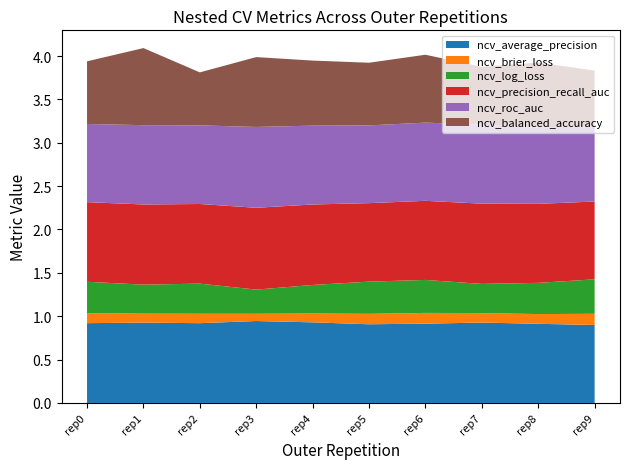

Reading left to right, transcribe all the data shown in this chart.

ncv_average_precision: outer-repetition0=0.9	outer-repetition1=0.9	outer-repetition2=0.9	outer-repetition3=0.9	outer-repetition4=0.9	outer-repetition5=0.9	outer-repetition6=0.9	outer-repetition7=0.9	outer-repetition8=0.9	outer-repetition9=0.9
ncv_brier_loss: outer-repetition0=0.1	outer-repetition1=0.1	outer-repetition2=0.1	outer-repetition3=0.1	outer-repetition4=0.1	outer-repetition5=0.1	outer-repetition6=0.1	outer-repetition7=0.1	outer-repetition8=0.1	outer-repetition9=0.1
ncv_log_loss: outer-repetition0=0.4	outer-repetition1=0.3	outer-repetition2=0.3	outer-repetition3=0.3	outer-repetition4=0.3	outer-repetition5=0.4	outer-repetition6=0.4	outer-repetition7=0.3	outer-repetition8=0.4	outer-repetition9=0.4
ncv_precision_recall_auc: outer-repetition0=0.9	outer-repetition1=0.9	outer-repetition2=0.9	outer-repetition3=0.9	outer-repetition4=0.9	outer-repetition5=0.9	outer-repetition6=0.9	outer-repetition7=0.9	outer-repetition8=0.9	outer-repetition9=0.9
ncv_roc_auc: outer-repetition0=0.9	outer-repetition1=0.9	outer-repetition2=0.9	outer-repetition3=0.9	outer-repetition4=0.9	outer-repetition5=0.9	outer-repetition6=0.9	outer-repetition7=0.9	outer-repetition8=0.9	outer-repetition9=0.9
ncv_balanced_accuracy: outer-repetition0=0.7	outer-repetition1=0.9	outer-repetition2=0.6	outer-repetition3=0.8	outer-repetition4=0.8	outer-repetition5=0.7	outer-repetition6=0.8	outer-repetition7=0.7	outer-repetition8=0.8	outer-repetition9=0.6